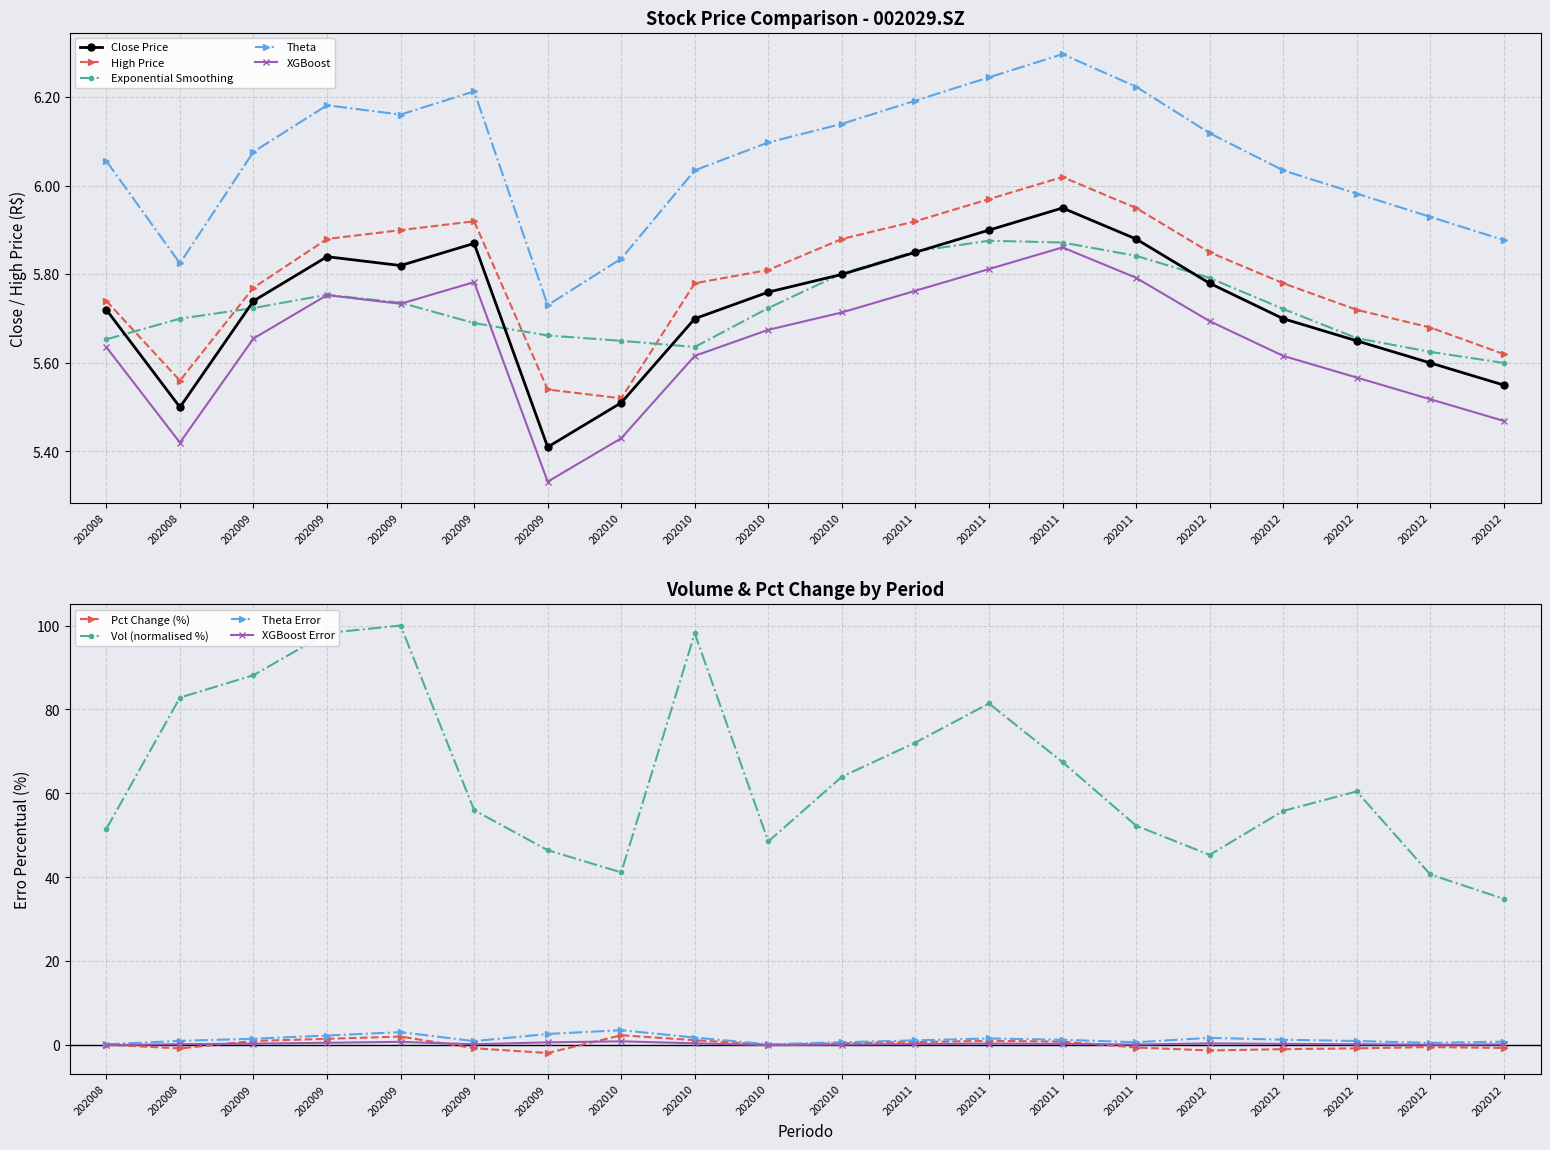

How many data points in Vol (normalised %) are less than 60?

10